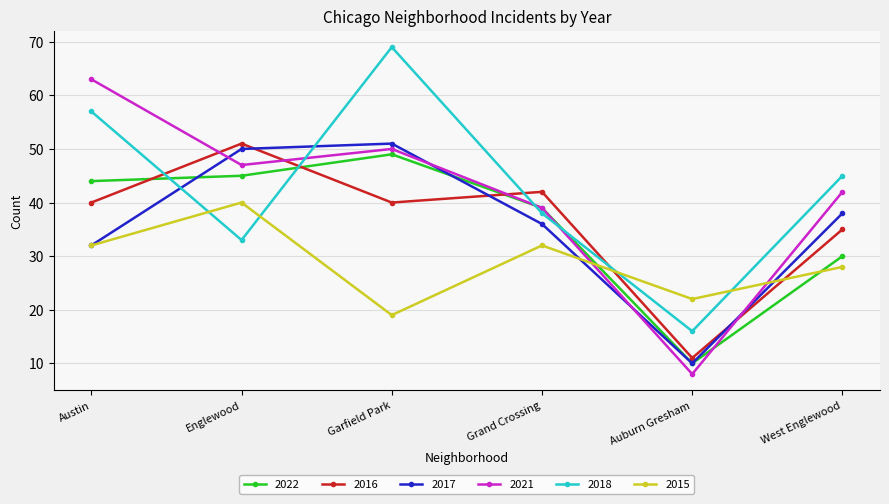

What is the difference between the maximum and second lowest values in the 2022 series?

19